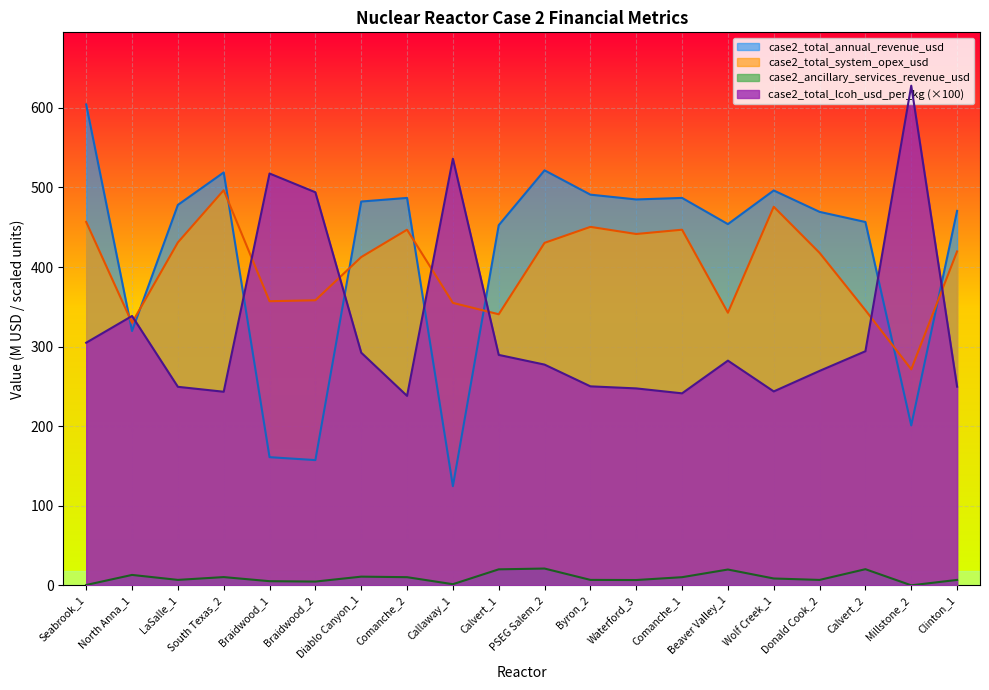

What is the greatest value displayed?

627.8